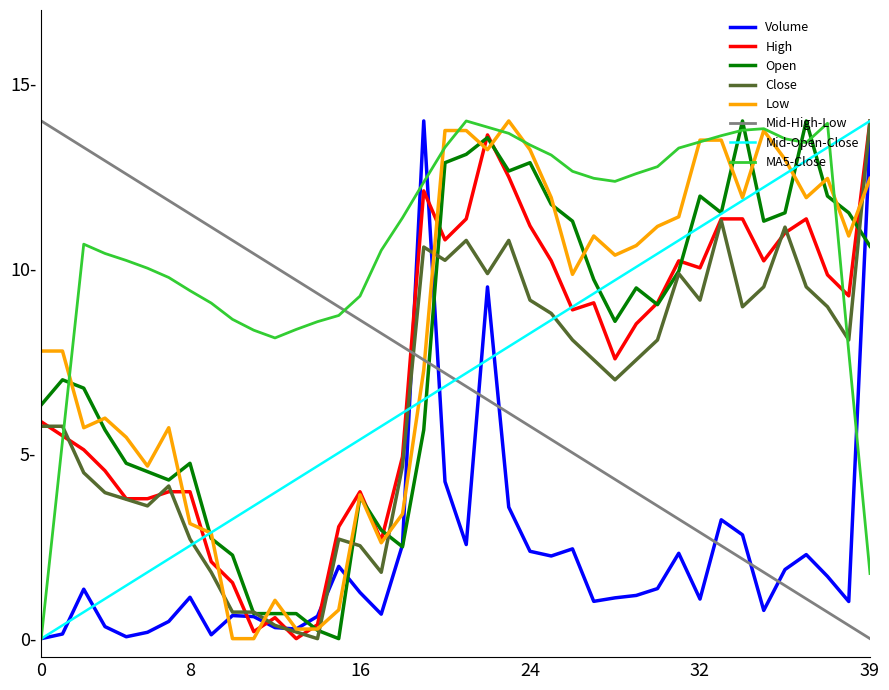

What are all the series names shown in the legend?

Volume, High, Open, Close, Low, Mid-High-Low, Mid-Open-Close, MA5-Close